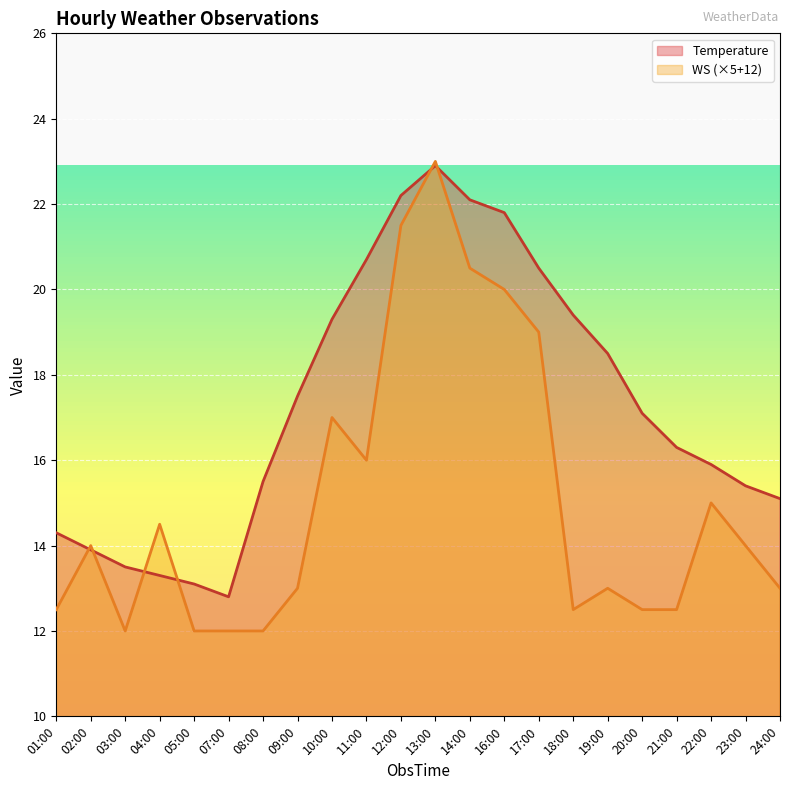

True or false: Temperature has a value of 22.2 at 03:00.

False